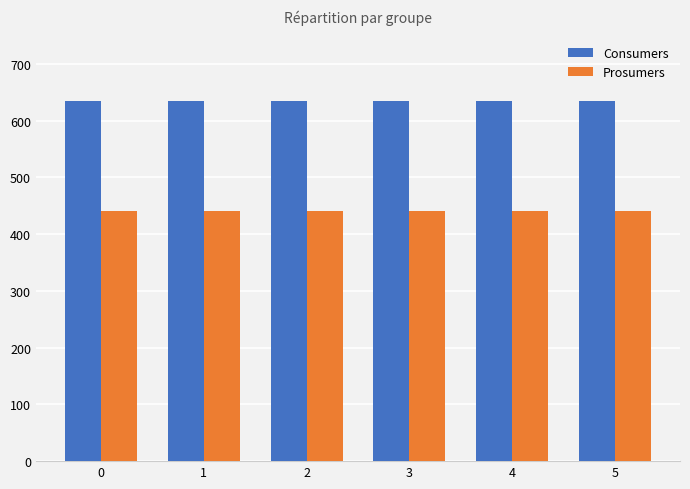

At how many categories does at least one series exceed 581?

6